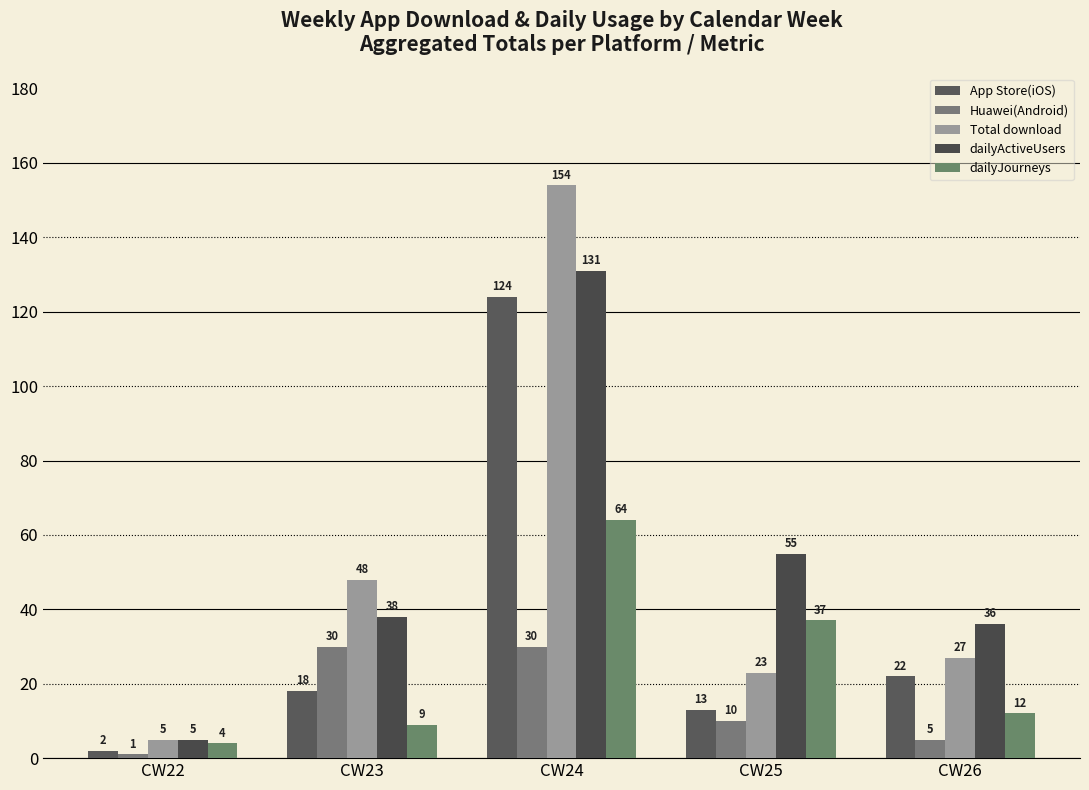

What is the difference between the Total download values at CW25 and CW23?

25